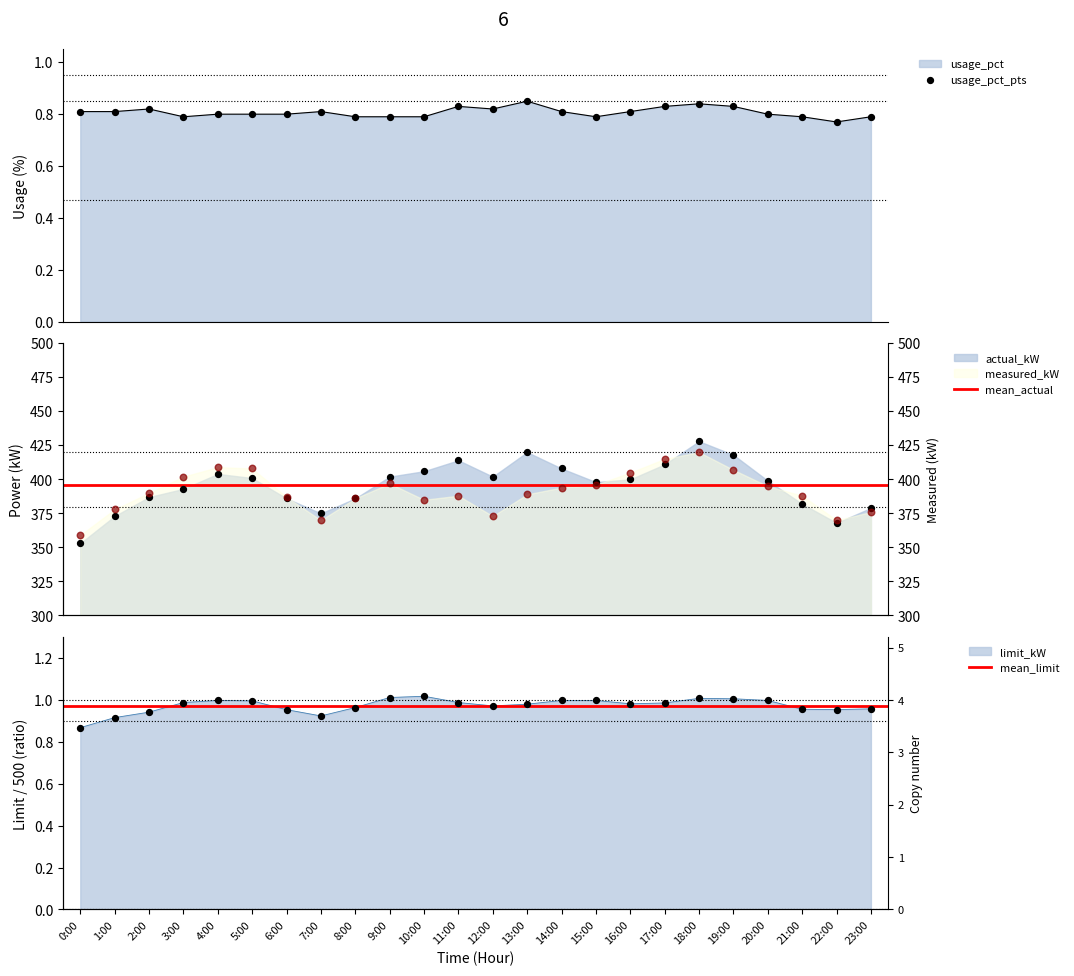

Which series contains the highest Y value?

actual_kW